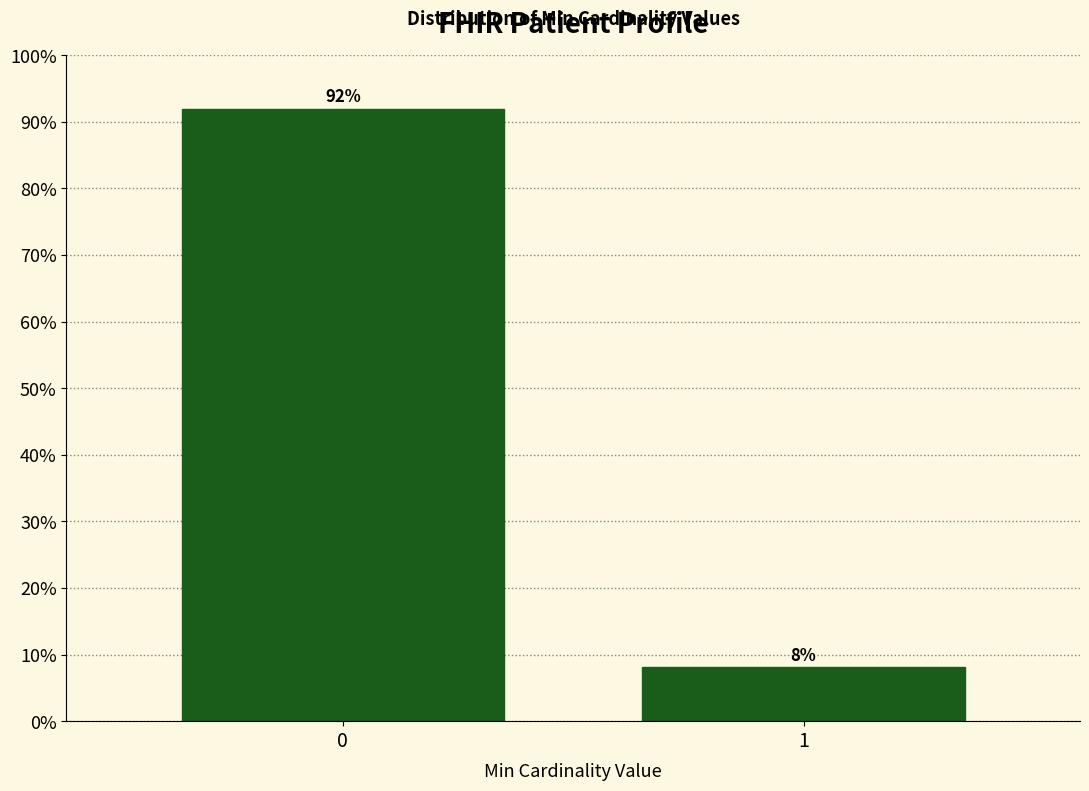

What value does the data have at 0?

91.9